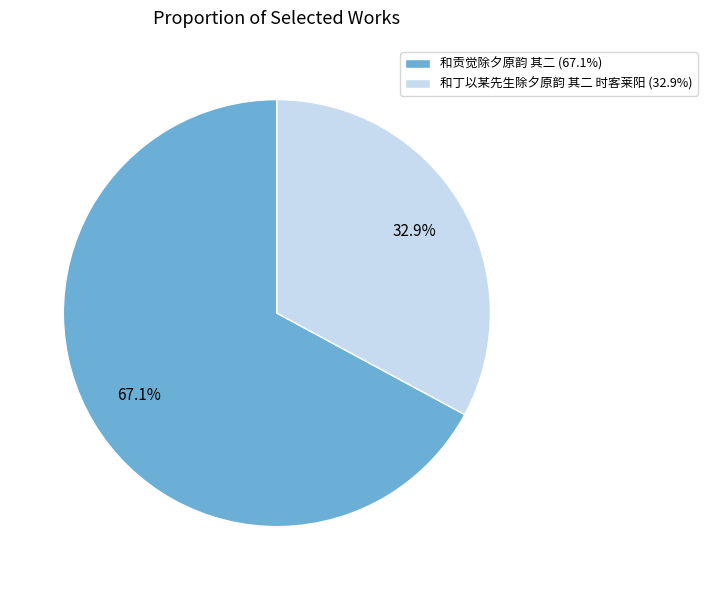

To the nearest percent, what portion does 和丁以某先生除夕原韵 其二 时客莱阳 represent?

33%